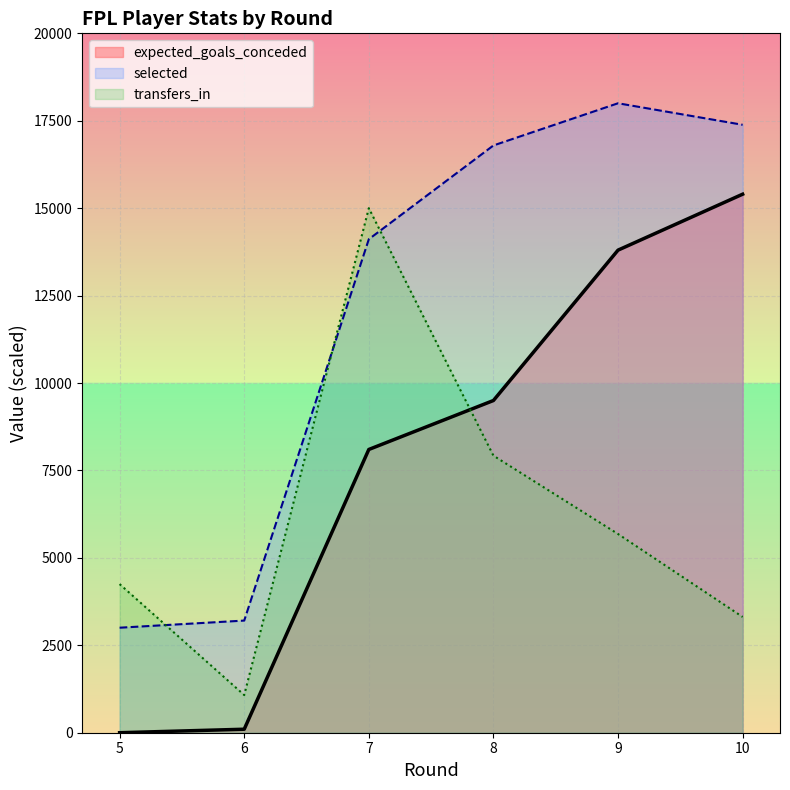

How many data points in selected are less than 16793?

3